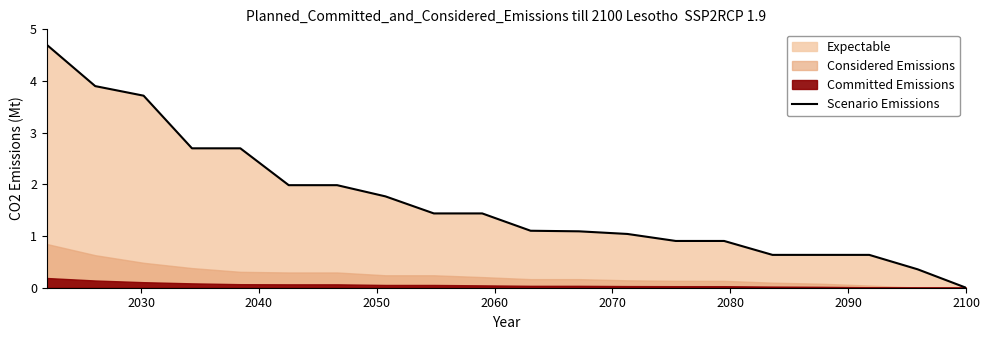

What is the maximum value for Scenario Emissions?

4.7